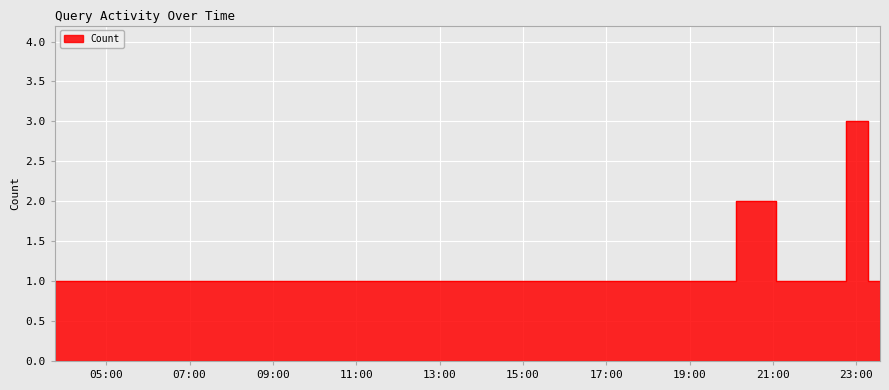

What is the change in value from 2019-09-15 20:07:00 to 2019-09-15 22:45:00?

+1